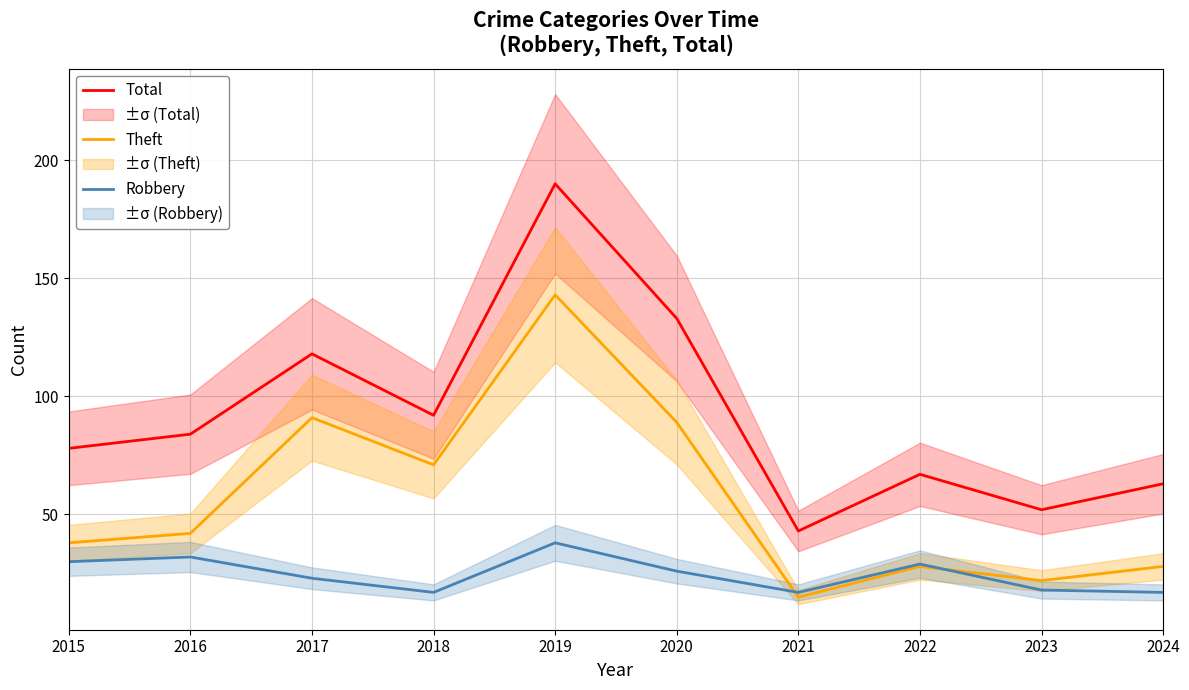

Which category has the lowest value across all series?

2021